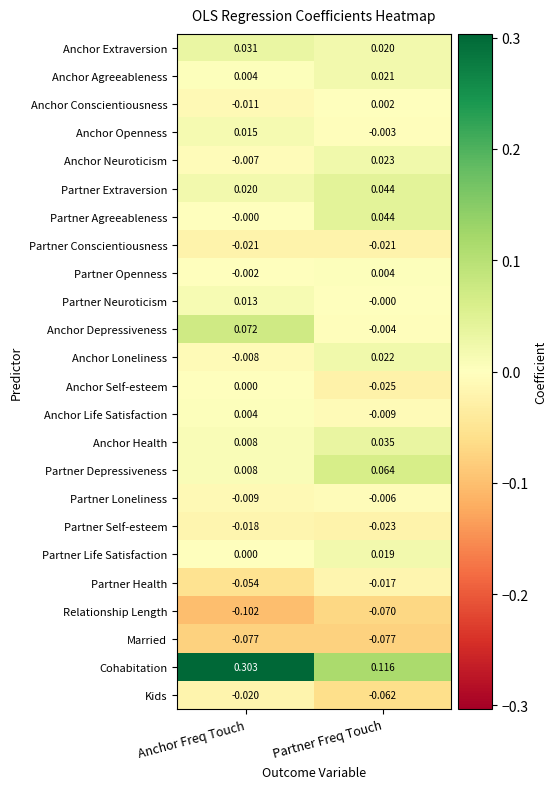

Where is Partner Agreeableness nearest to the value 0?

Anchor Freq Touch